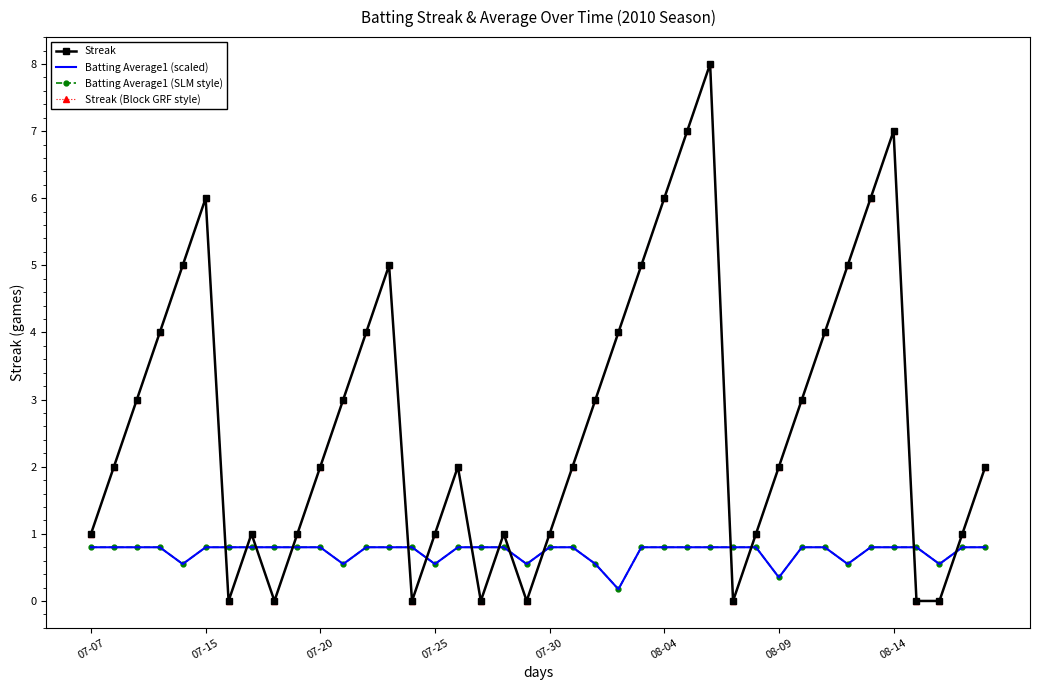

Reading left to right, extract all data points from this chart.

Streak: 1.0	2.0	3.0	4.0	5.0	6.0	0.0	1.0	0.0	1.0	2.0	3.0	4.0	5.0	0.0	1.0	2.0	0.0	1.0	0.0	1.0	2.0	3.0	4.0	5.0	6.0	7.0	8.0	0.0	1.0	2.0	3.0	4.0	5.0	6.0	7.0	0.0	0.0	1.0	2.0
Batting Average1 (scaled): 0.8	0.8	0.8	0.8	0.6	0.8	0.8	0.8	0.8	0.8	0.8	0.6	0.8	0.8	0.8	0.6	0.8	0.8	0.8	0.6	0.8	0.8	0.6	0.2	0.8	0.8	0.8	0.8	0.8	0.8	0.3	0.8	0.8	0.6	0.8	0.8	0.8	0.6	0.8	0.8
Batting Average1 (SLM style): 0.8	0.8	0.8	0.8	0.6	0.8	0.8	0.8	0.8	0.8	0.8	0.6	0.8	0.8	0.8	0.6	0.8	0.8	0.8	0.6	0.8	0.8	0.6	0.2	0.8	0.8	0.8	0.8	0.8	0.8	0.3	0.8	0.8	0.6	0.8	0.8	0.8	0.6	0.8	0.8
Streak (Block GRF style): 1.0	2.0	3.0	4.0	5.0	6.0	0.0	1.0	0.0	1.0	2.0	3.0	4.0	5.0	0.0	1.0	2.0	0.0	1.0	0.0	1.0	2.0	3.0	4.0	5.0	6.0	7.0	8.0	0.0	1.0	2.0	3.0	4.0	5.0	6.0	7.0	0.0	0.0	1.0	2.0